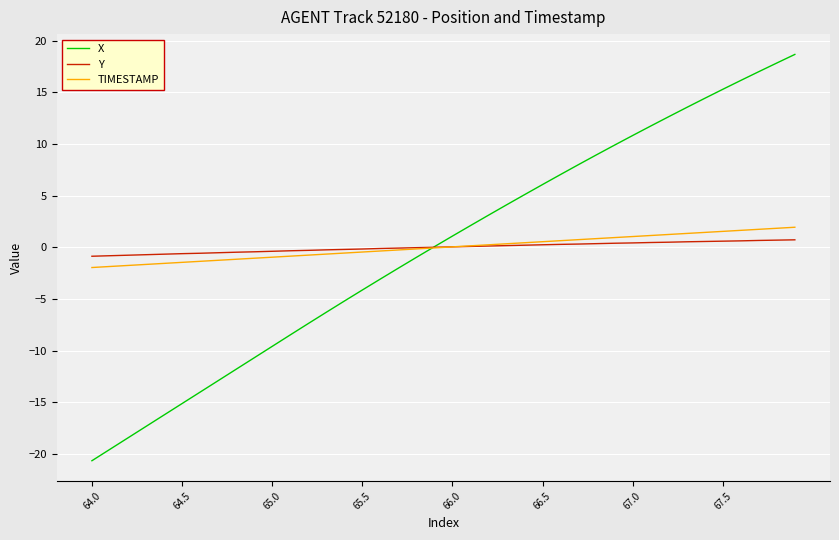

What is the minimum value shown in the chart?

-20.7